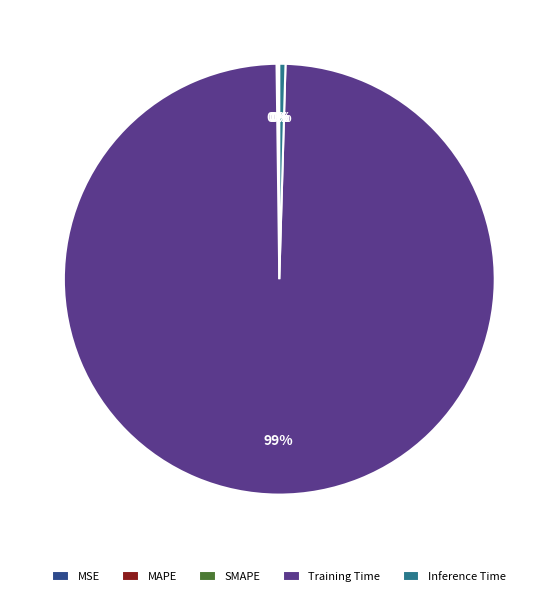

To the nearest percent, what is the average slice percentage?

20%